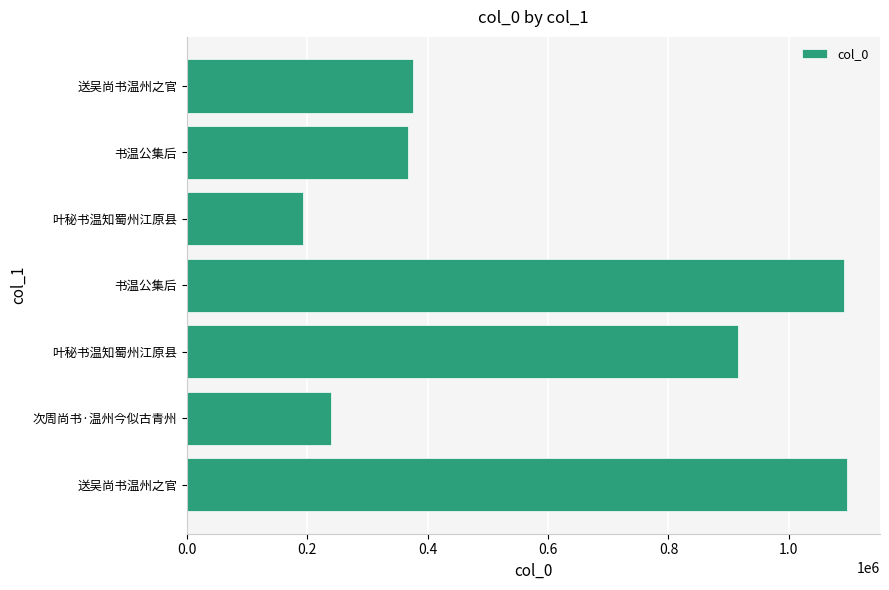

How many values are below 375918?

3